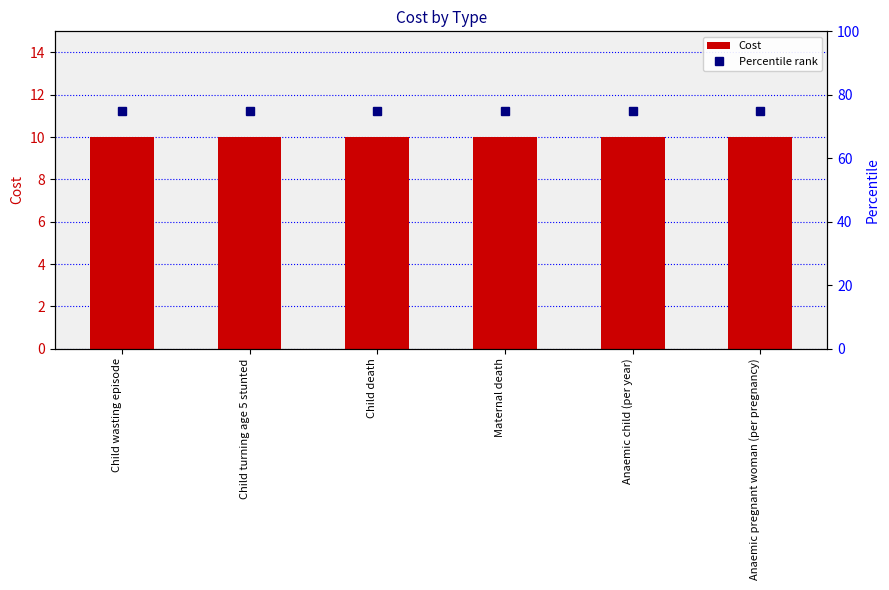

What is the maximum value for Percentile rank?

75